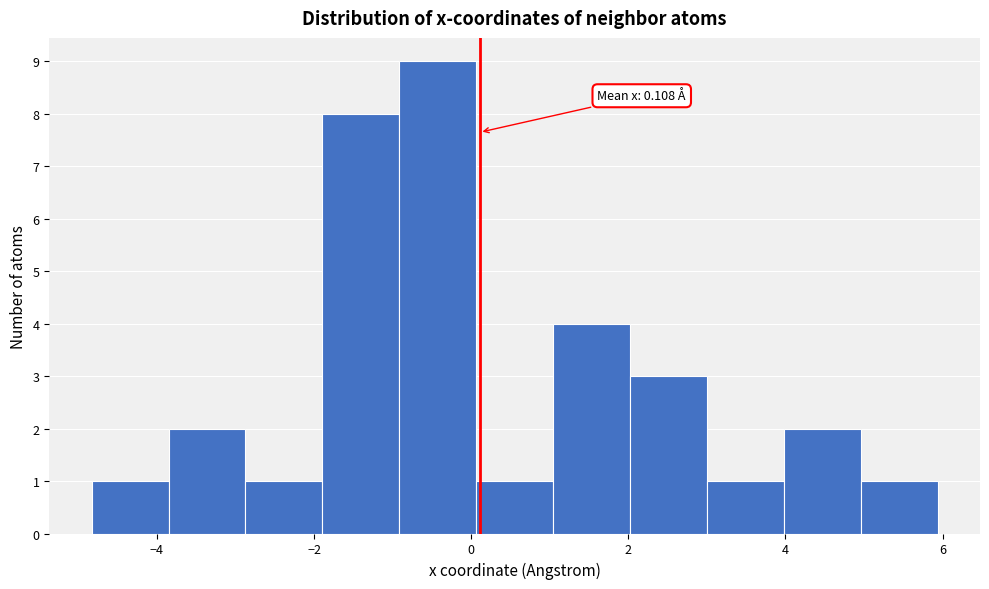

Which range on the x-axis has the tallest bar?

-1.0 to 0.0